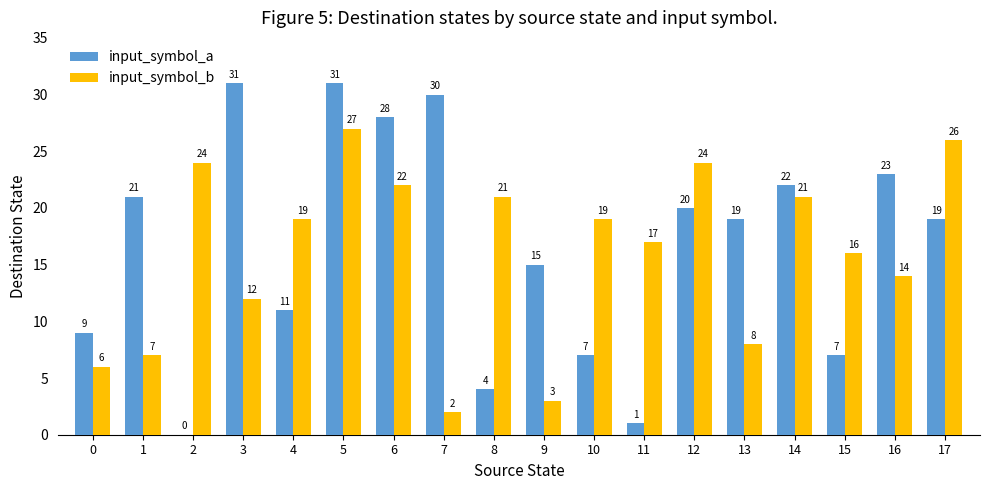

At which category is the sum across all series the highest?

5